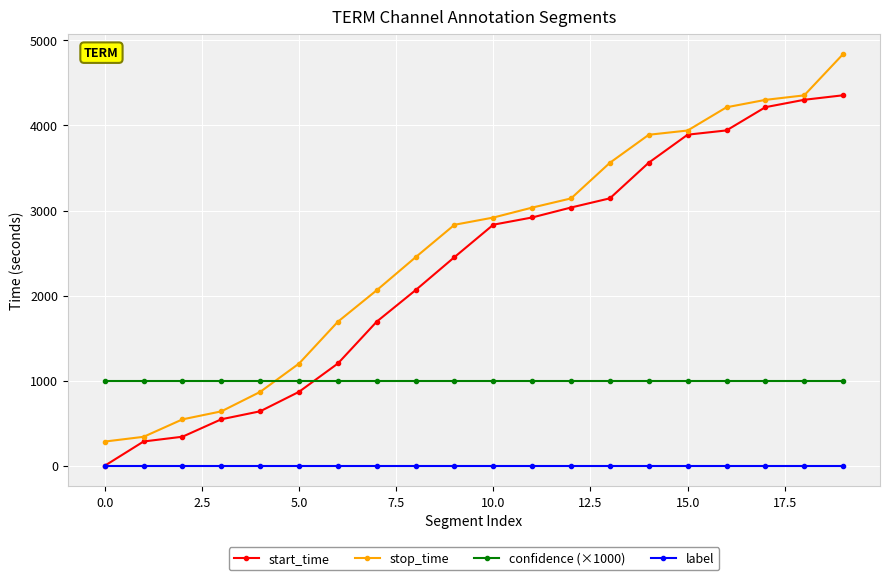

True or false: stop_time has more than 1 points higher than both neighbors.

False